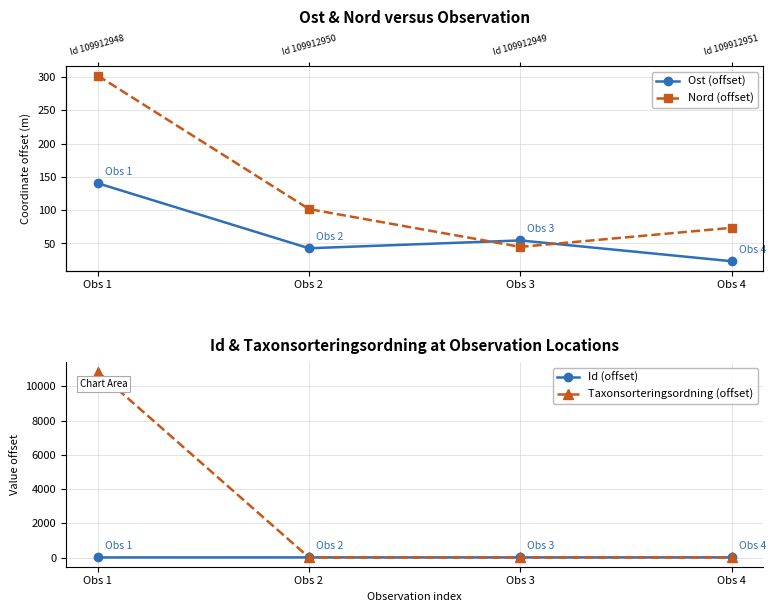

How many lines are shown in the chart?

4